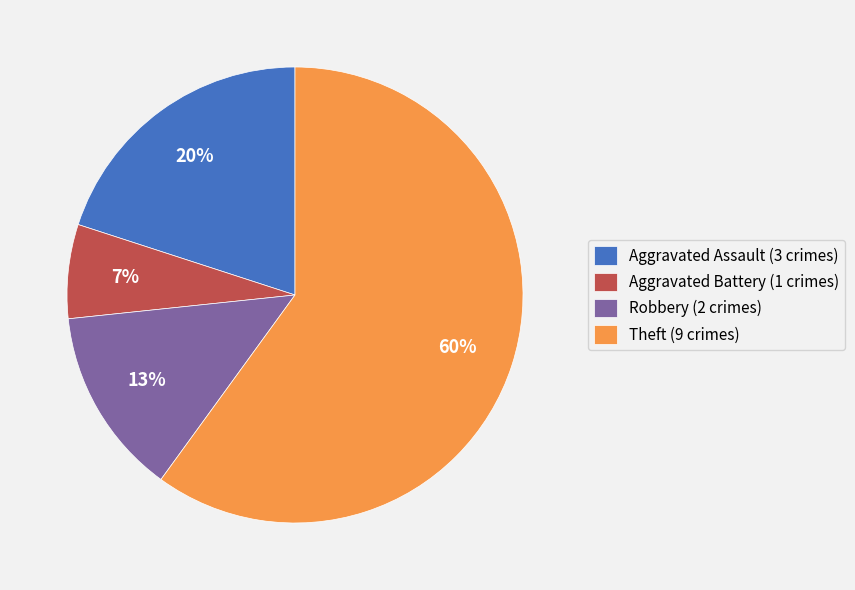

Which category accounts for the majority?

Theft (9 crimes)